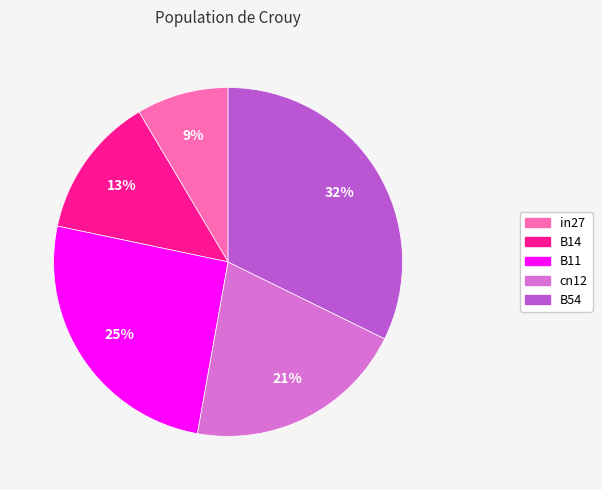

Which slice is the largest?

B54